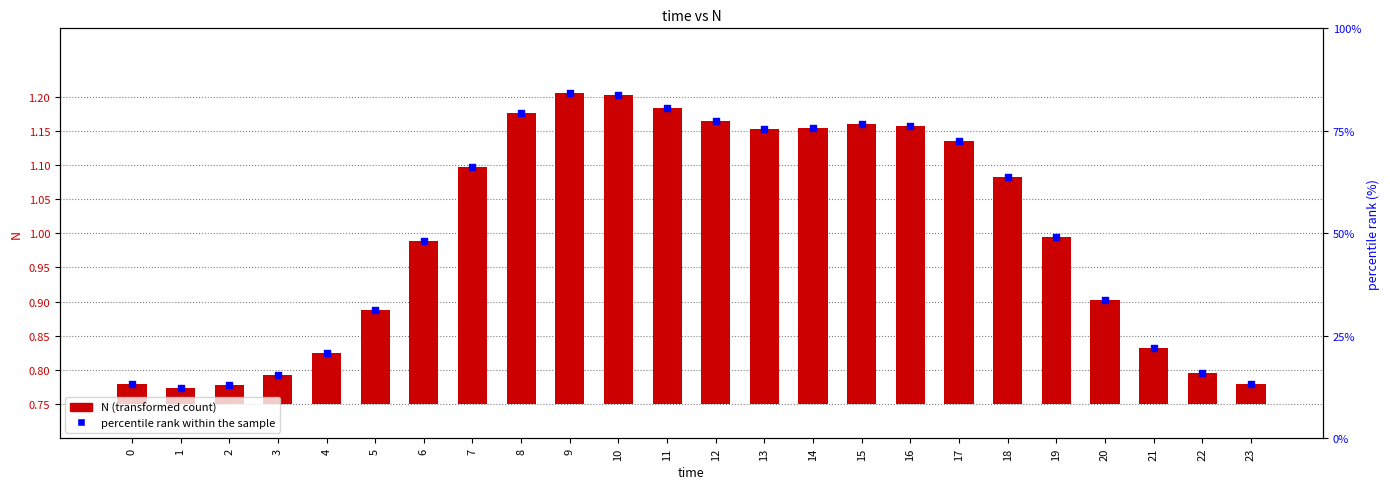

Which series has the largest total across all categories?

percentile rank within the sample